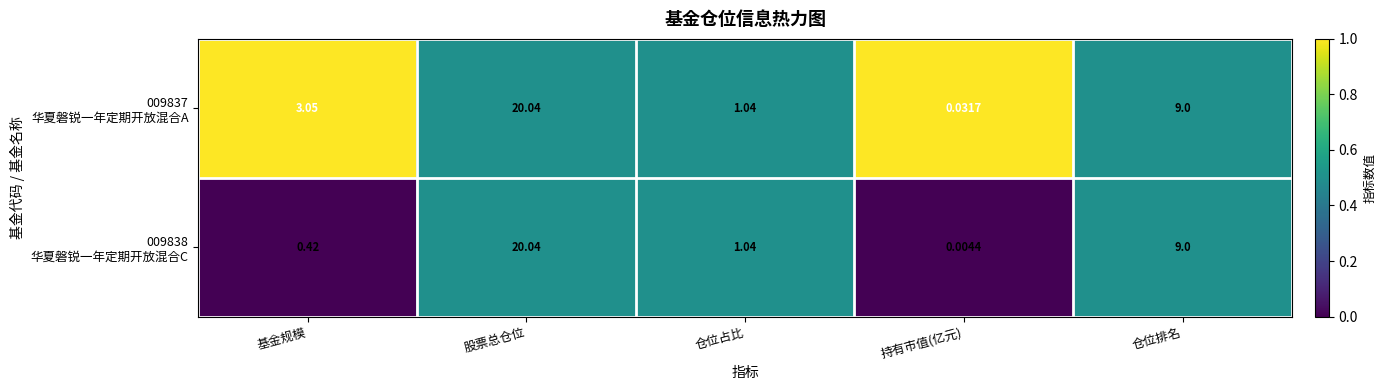

At which category is the sum across all series the highest?

股票总仓位